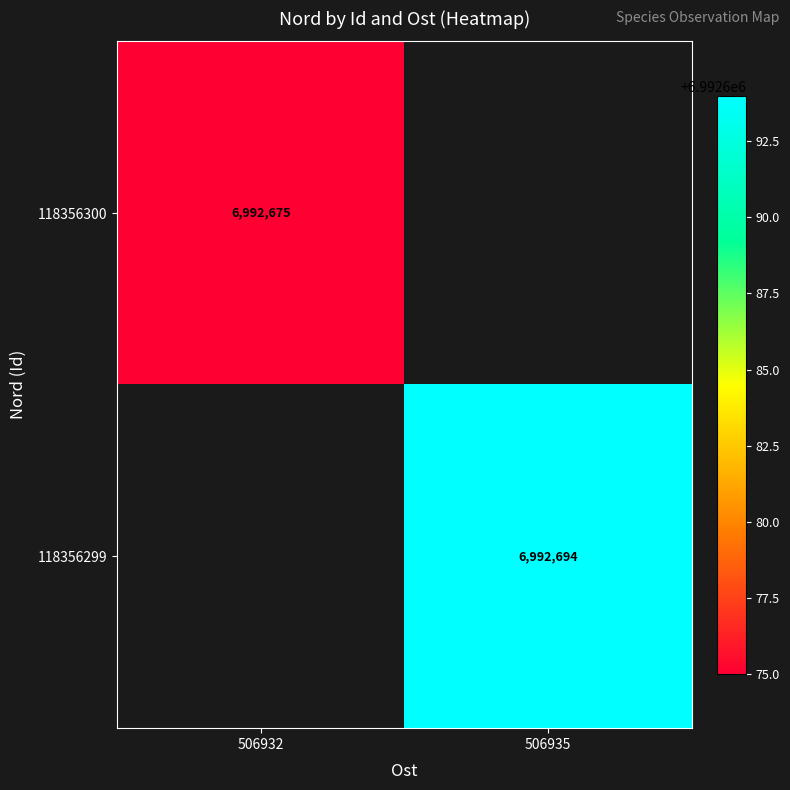

At how many categories does at least one series exceed 6992687?

1